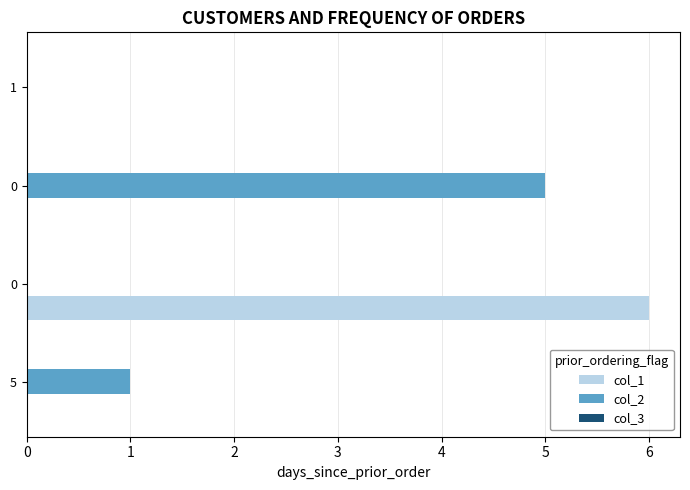

How many series are shown in this chart?

2